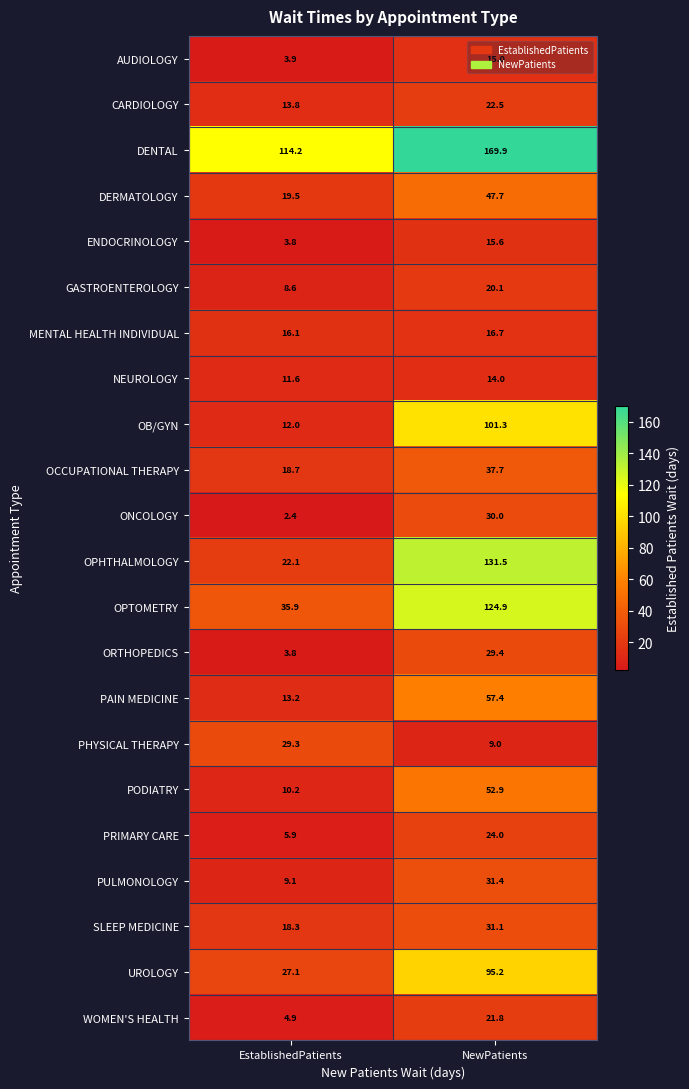

What is the spread (max minus min) of values at EstablishedPatients?

111.8